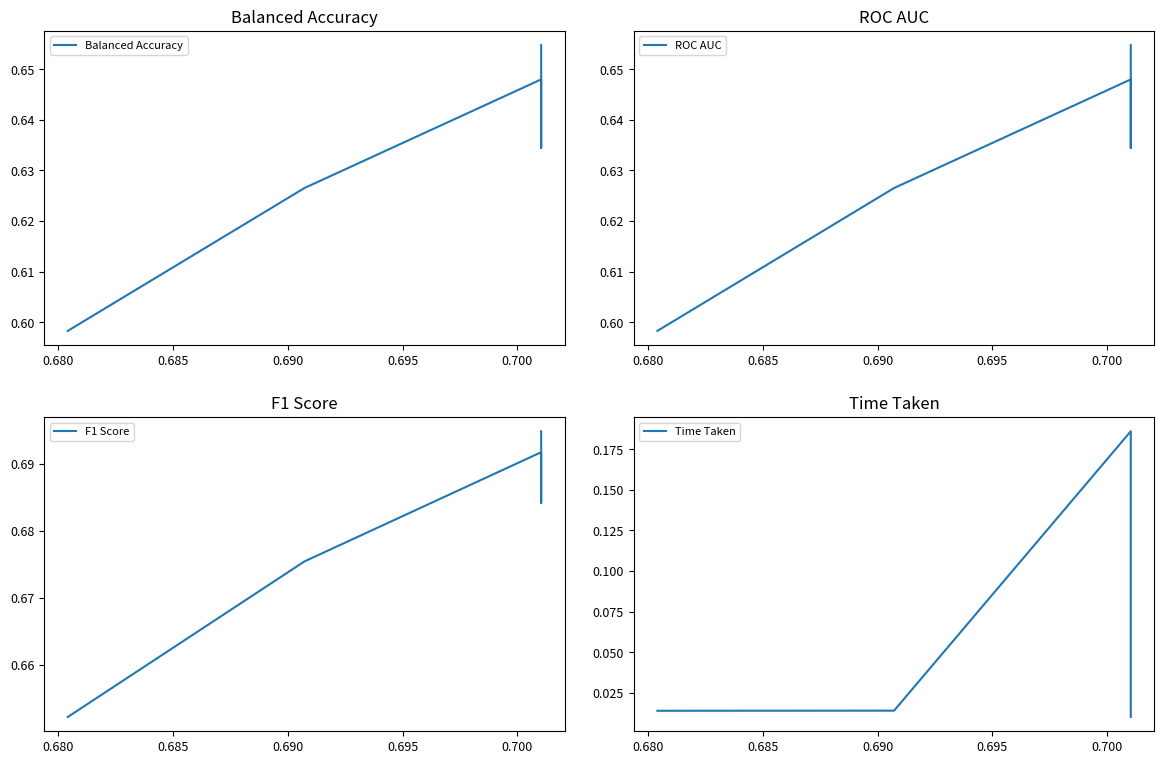

How many interior local peaks does the ROC AUC series have?

1